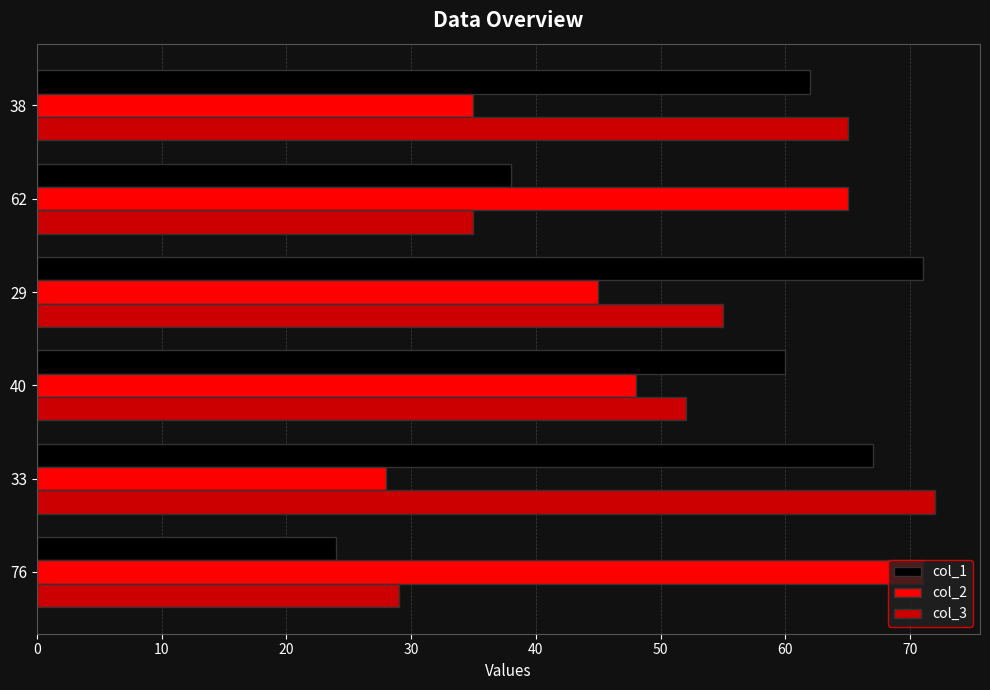

Rank the categories by col_3 value from lowest to highest.

76, 62, 40, 29, 38, 33